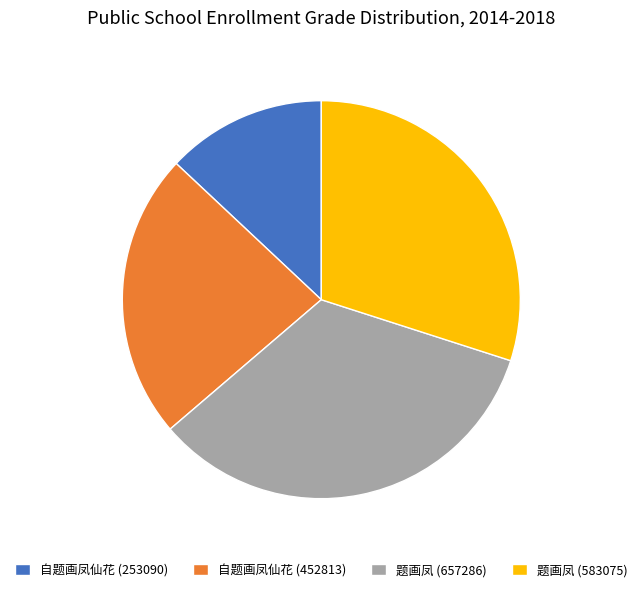

Is there a majority slice in this chart?

No